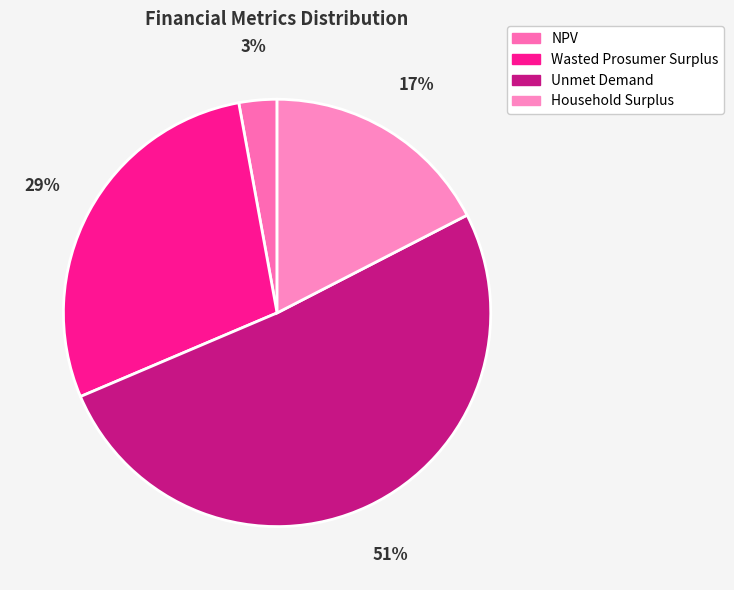

Do NPV and Unmet Demand together represent more than half of the pie?

Yes